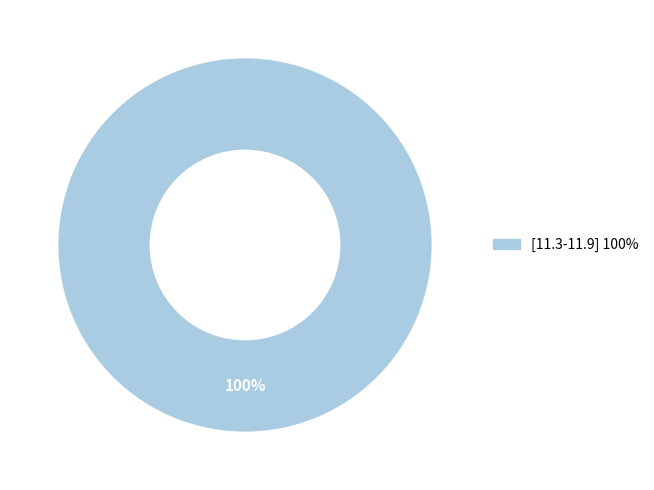

Is there a majority slice in this chart?

Yes